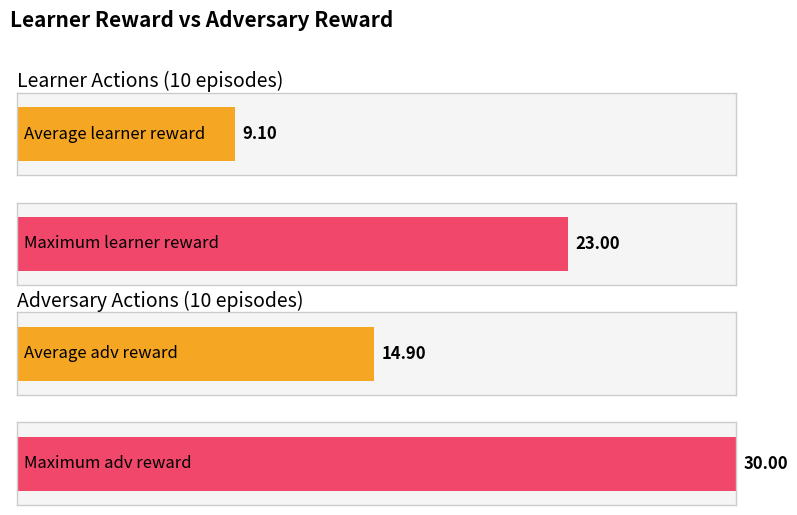

What is the greatest value displayed?

30